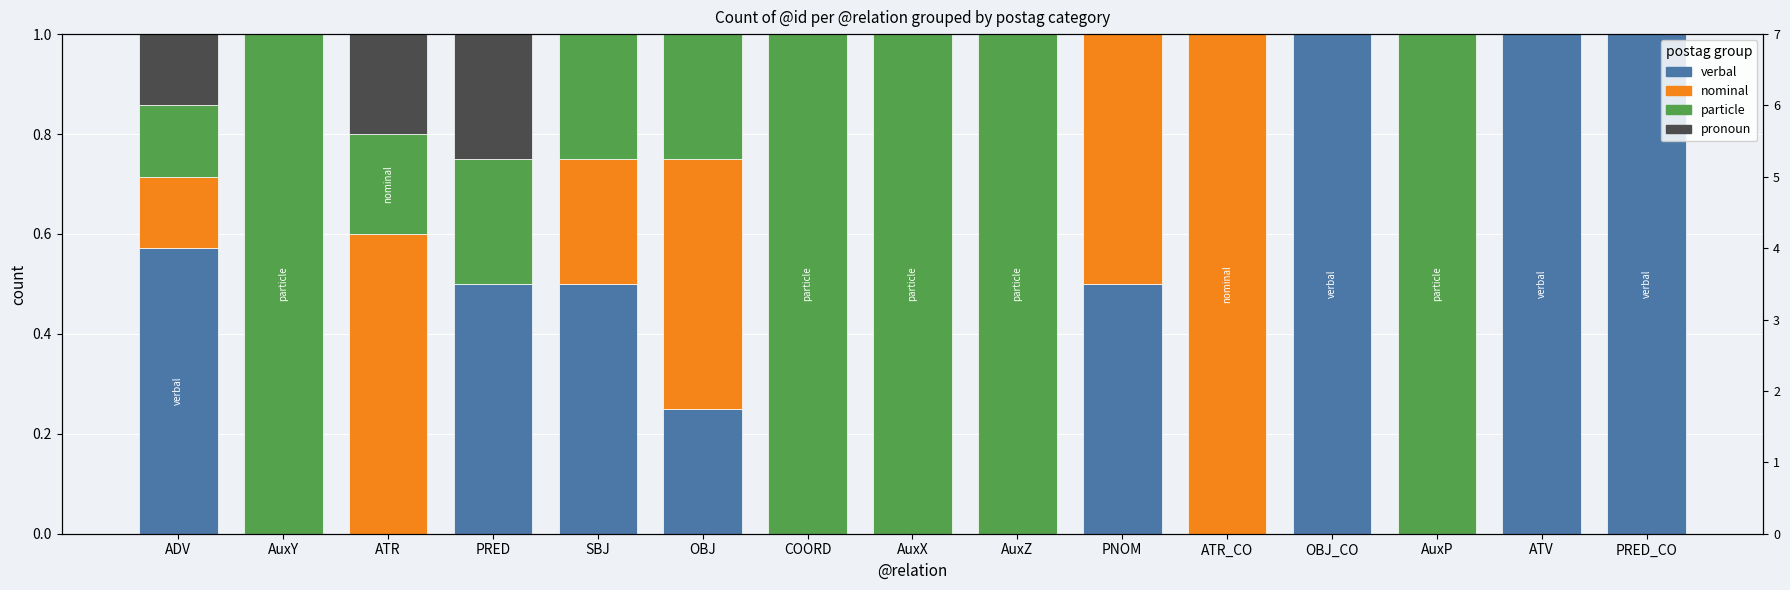

List the series in order of their peak value, lowest first.

pronoun, verbal, nominal, particle